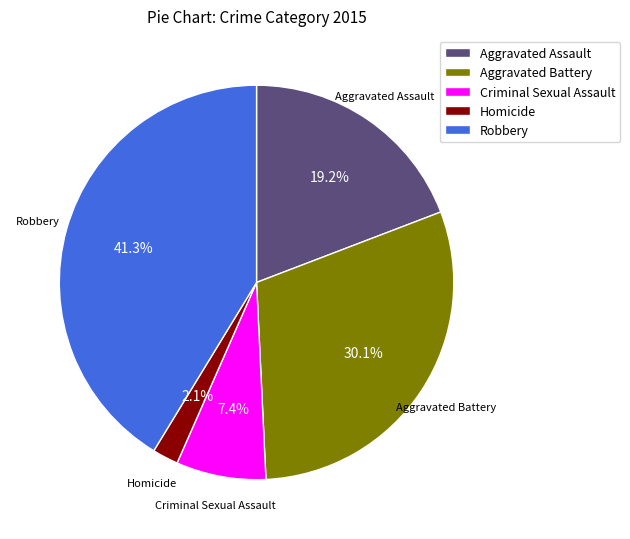

To the nearest percent, what is the average slice percentage?

20%